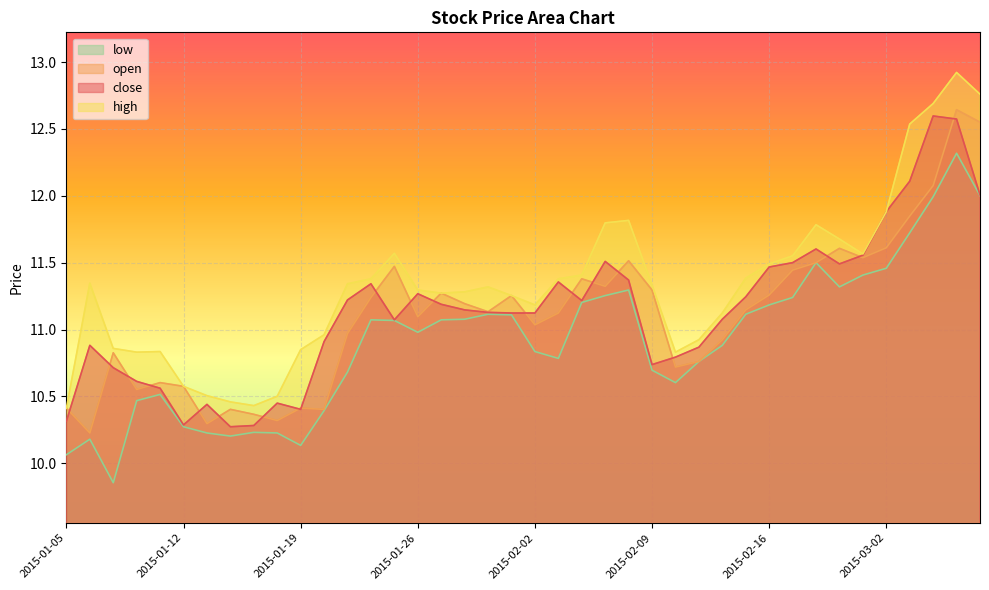

At which category does the chart reach its peak across all series?

2015-03-05